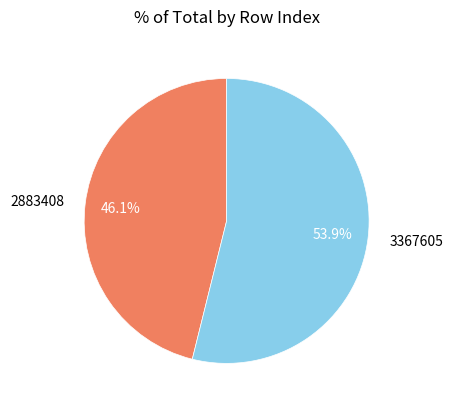

What is the ratio of the value at 3367605 to the value at 2883408?

1.2